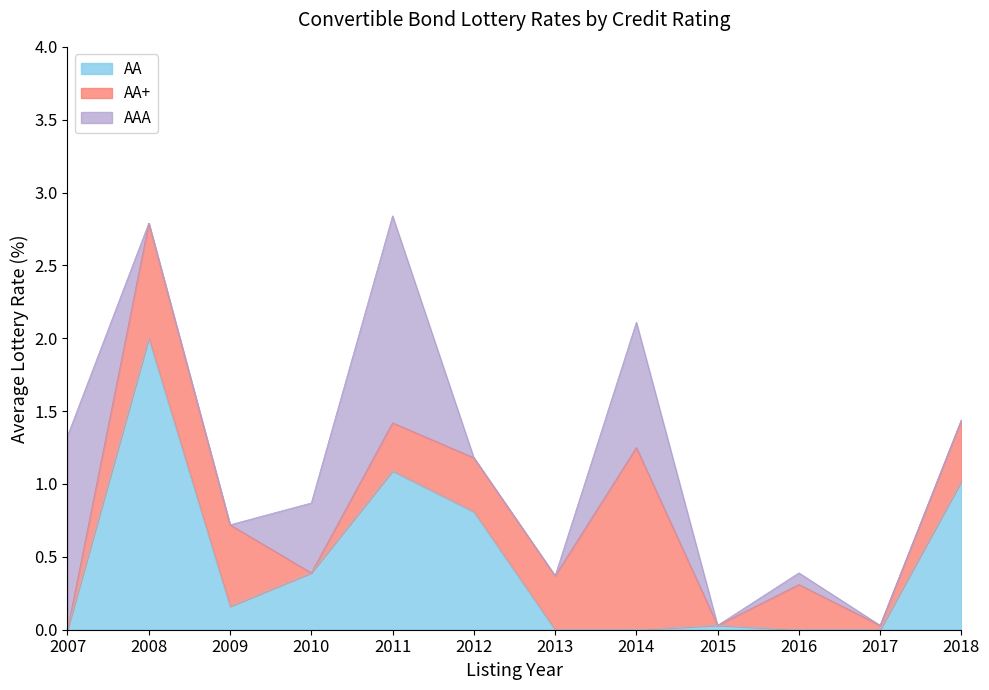

Is it true that AA equals 0.4 at 2010?

True